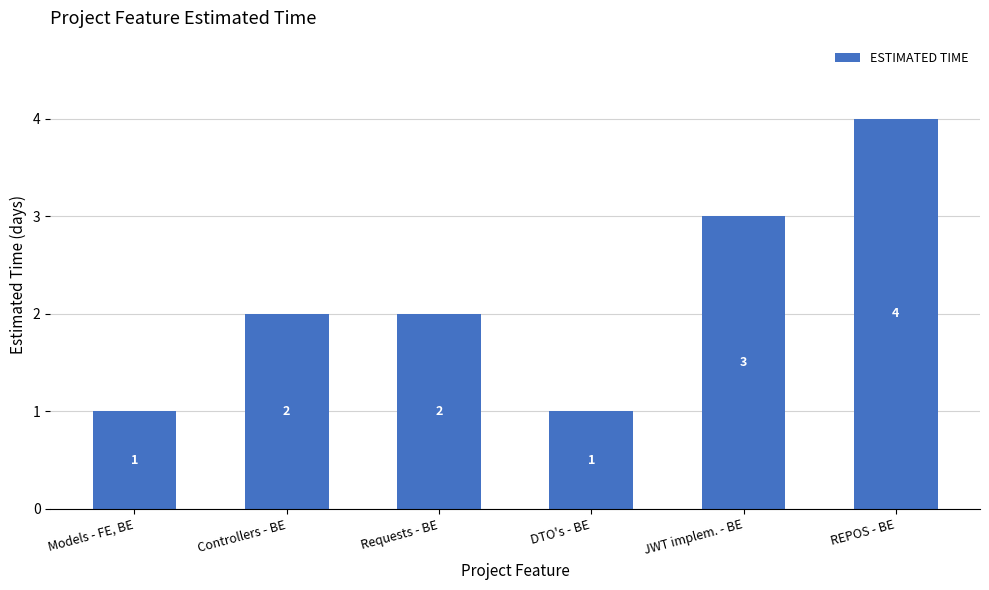

Which has a higher value, JWT implem. - BE or Requests - BE?

JWT implem. - BE